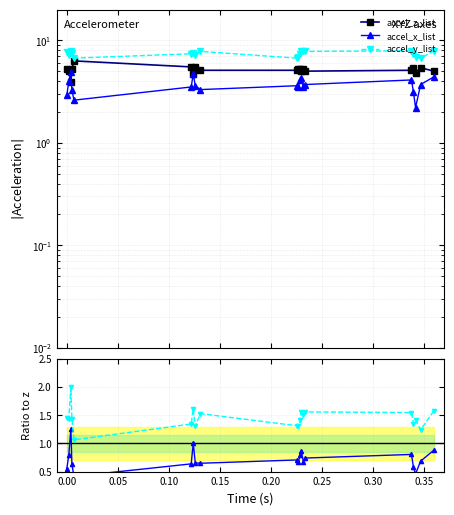

What is the difference between the second highest and second lowest values in the accel_x / accel_z series?

0.5